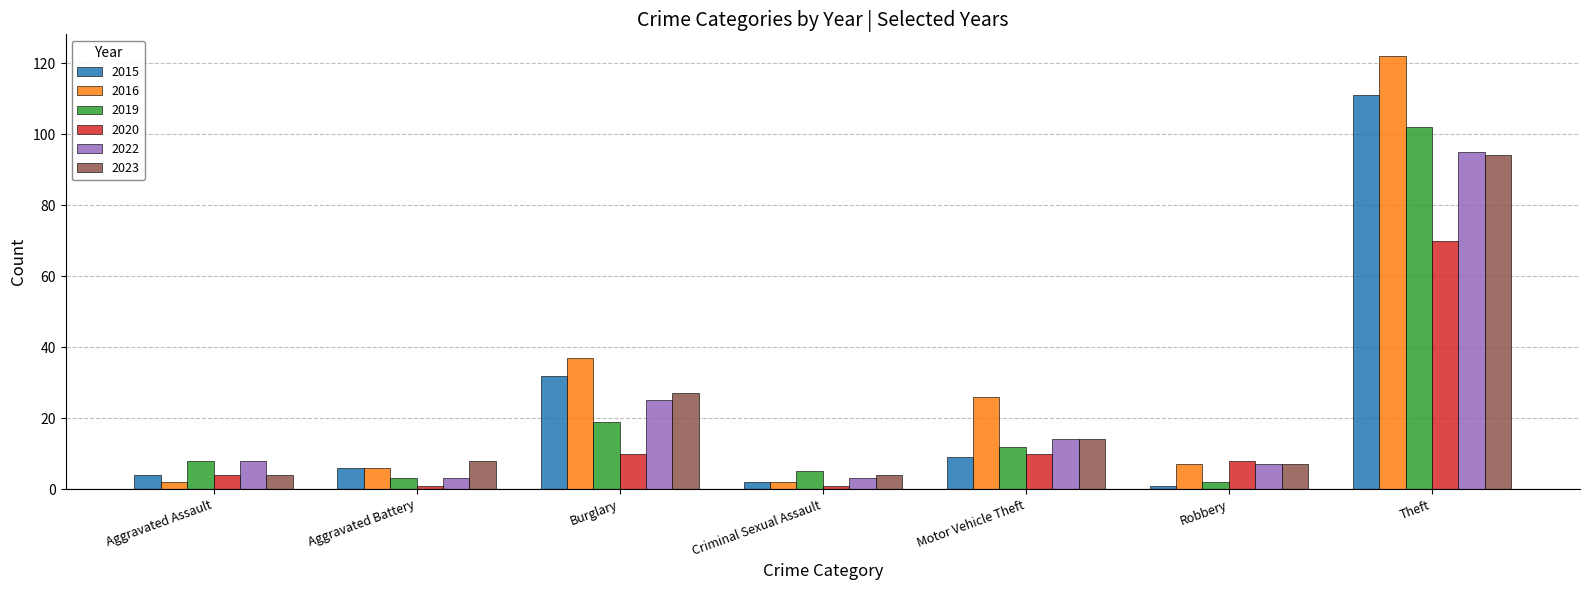

What are all the series names shown in the legend?

2015, 2016, 2019, 2020, 2022, 2023